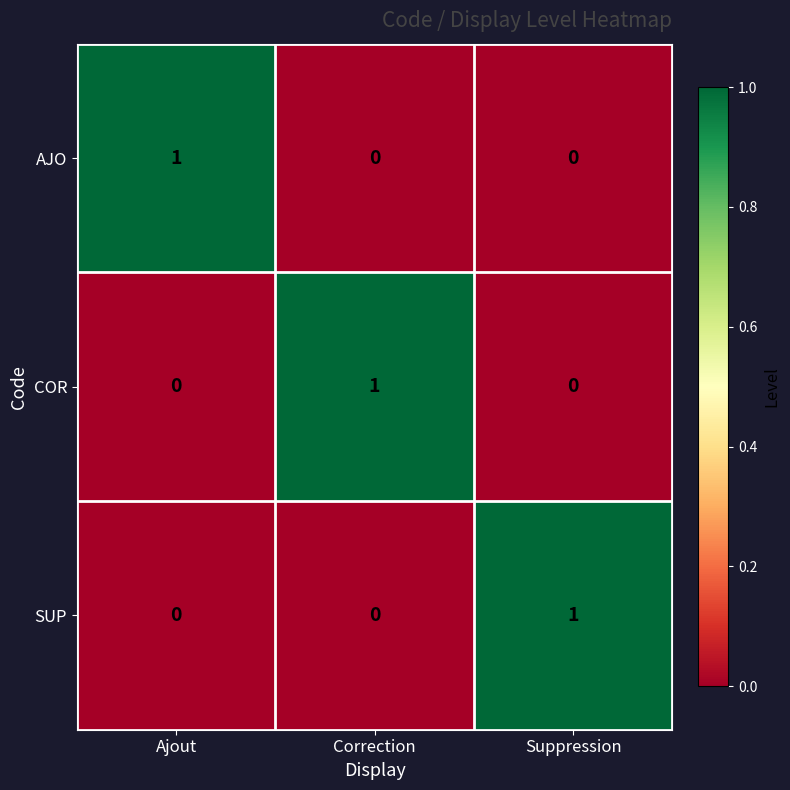

Reading left to right, extract all data points from this chart.

AJO: Ajout=1	Correction=0	Suppression=0
COR: Ajout=0	Correction=1	Suppression=0
SUP: Ajout=0	Correction=0	Suppression=1